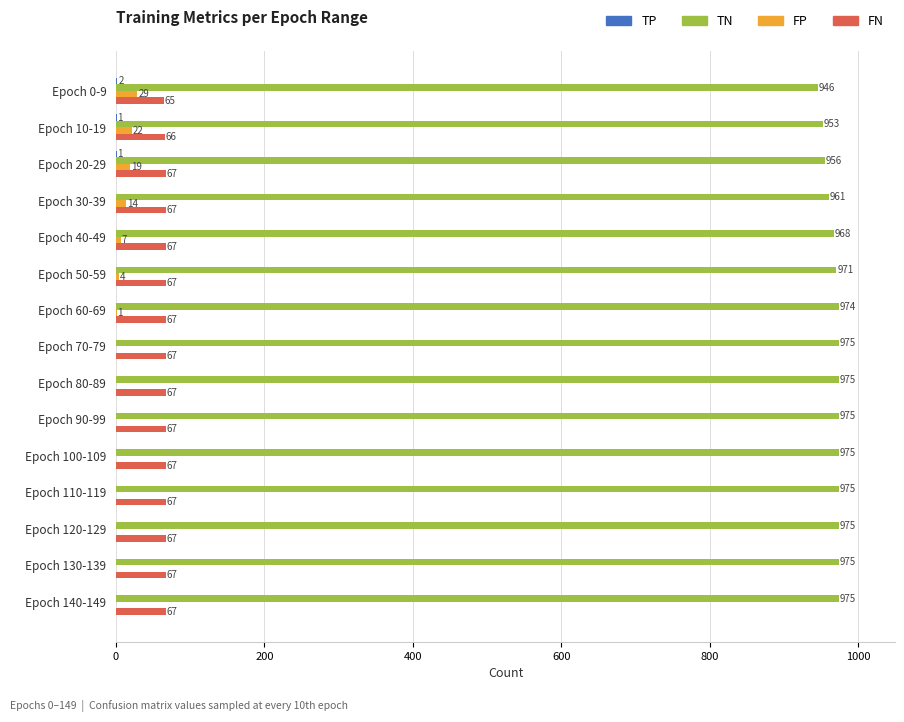

At which category is the sum across all series the highest?

Epoch 20-29